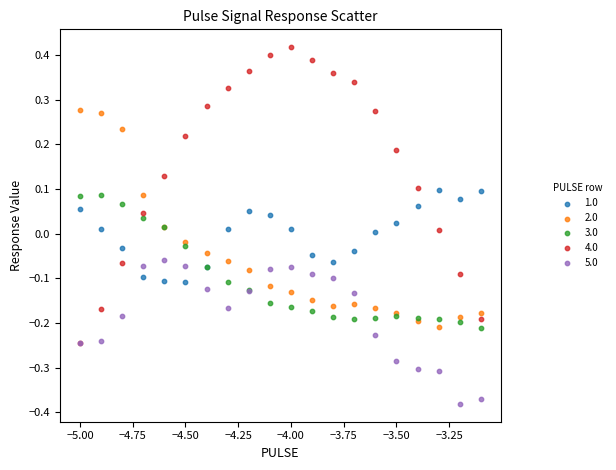

What are all the series names shown in the legend?

1.0, 2.0, 3.0, 4.0, 5.0